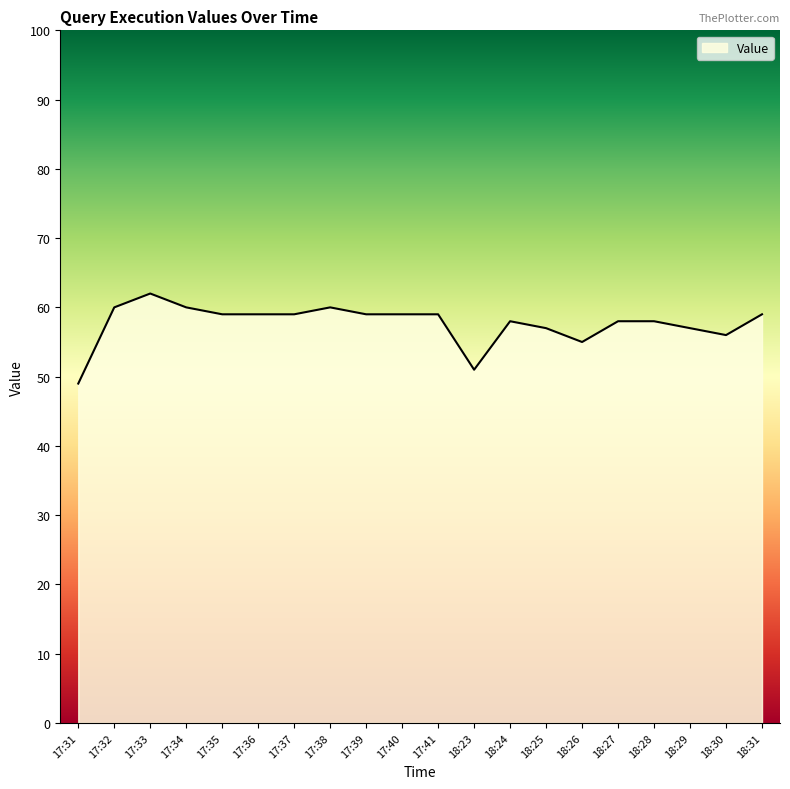

Reading right to left, transcribe all the data shown in this chart.

59	56	57	58	58	55	57	58	51	59	59	59	60	59	59	59	60	62	60	49